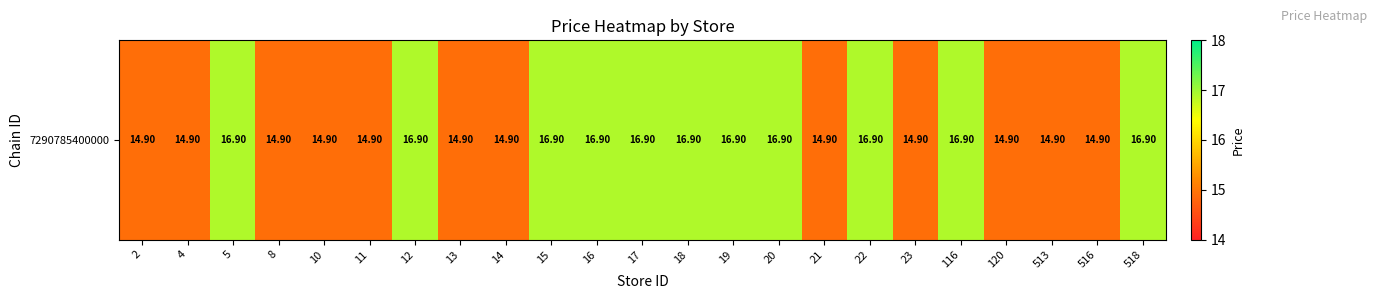

What is the difference between the second highest and second lowest values?

2.0